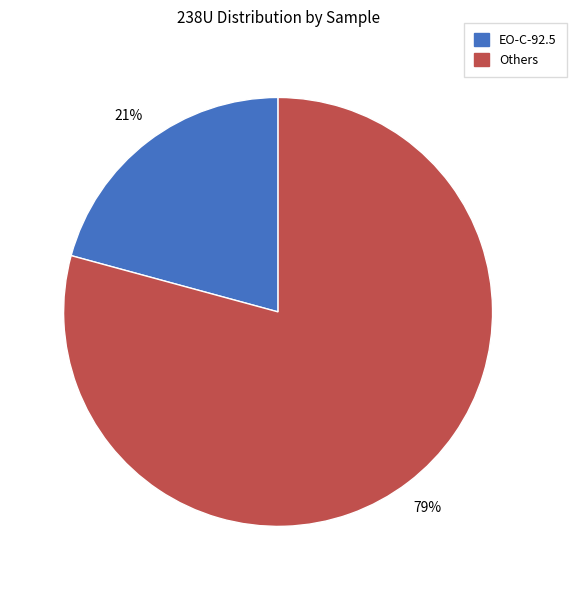

To the nearest percent, what is the average slice percentage?

50%